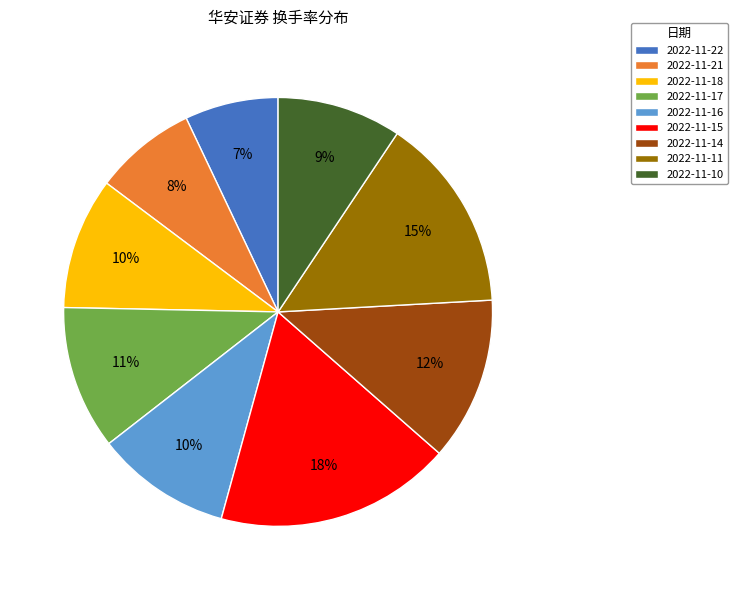

To the nearest percent, what percentage of the pie is 2022-11-17?

11%